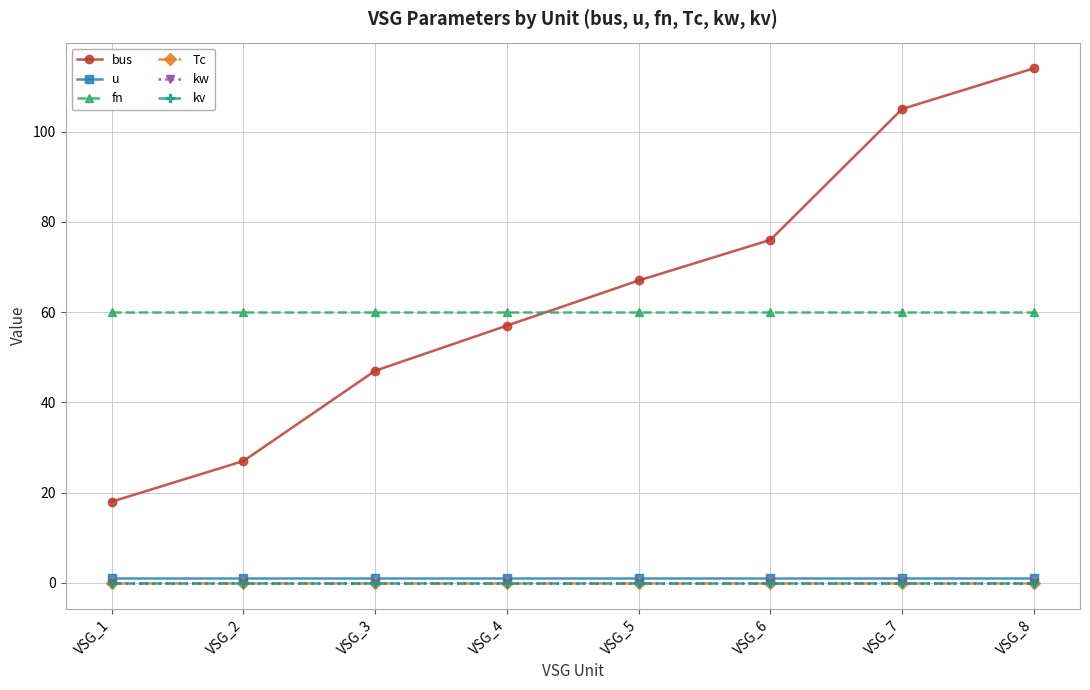

Rank the series by their maximum value, from lowest to highest.

kw, kv, Tc, u, fn, bus